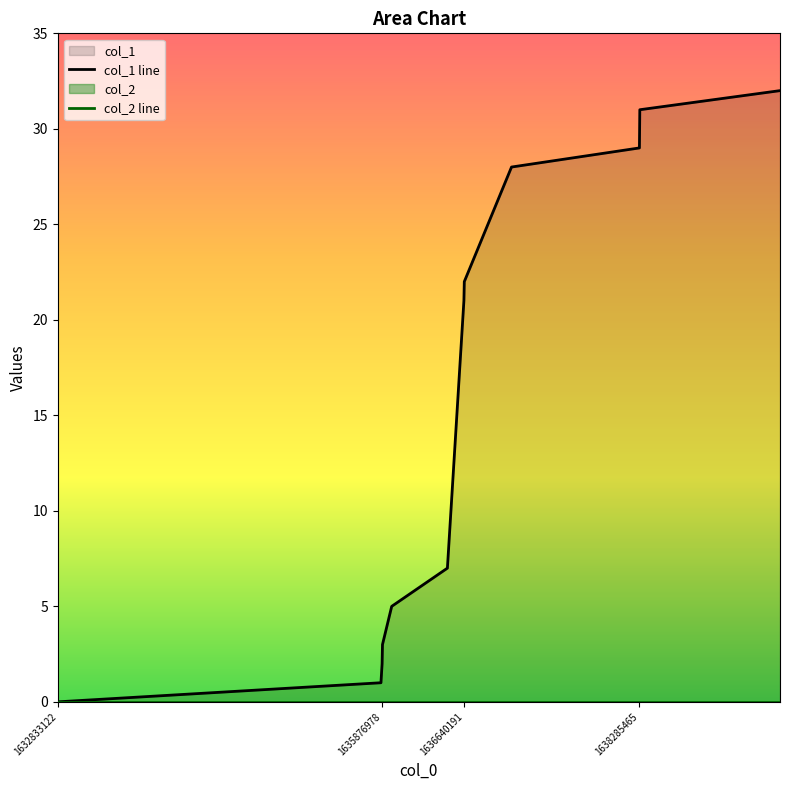

List the series in order of their overall mean, highest first.

col_1 line, col_2 line